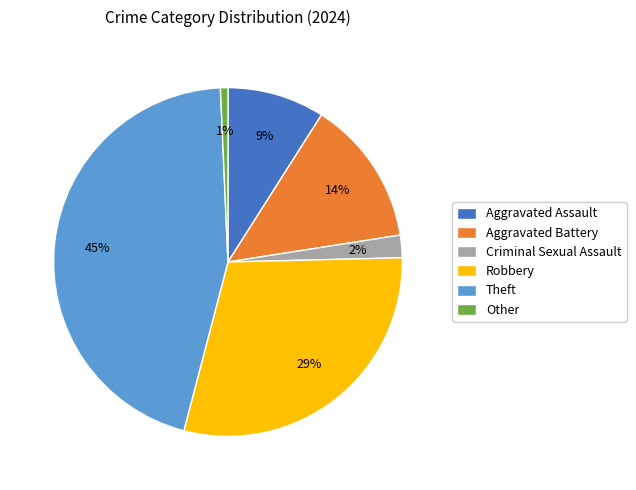

To the nearest percent, what is the difference between the Theft and Aggravated Assault slice percentages?

36%